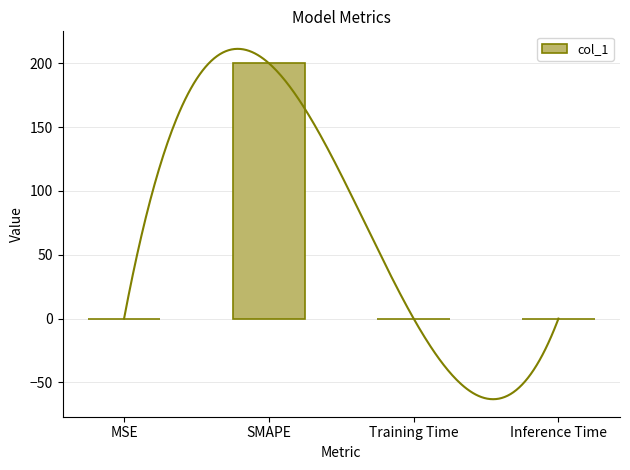

Reading right to left, what are all the values shown in this chart?

0.0	0.0	200.0	0.0